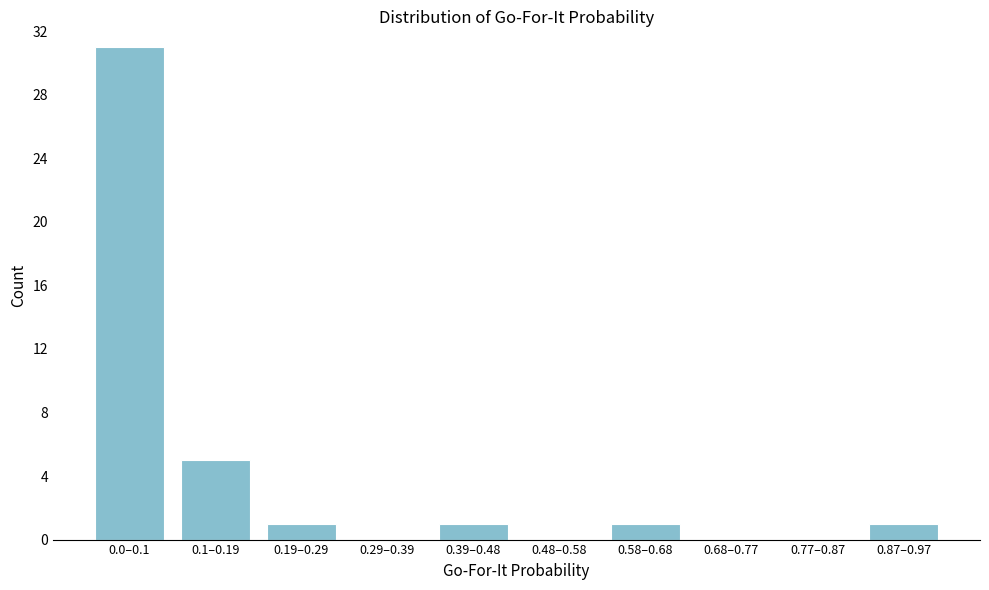

Reading right to left, list all the values displayed in this chart.

0.87–0.97=1	0.77–0.87=0	0.68–0.77=0	0.58–0.68=1	0.48–0.58=0	0.39–0.48=1	0.29–0.39=0	0.19–0.29=1	0.1–0.19=5	0.0–0.1=31